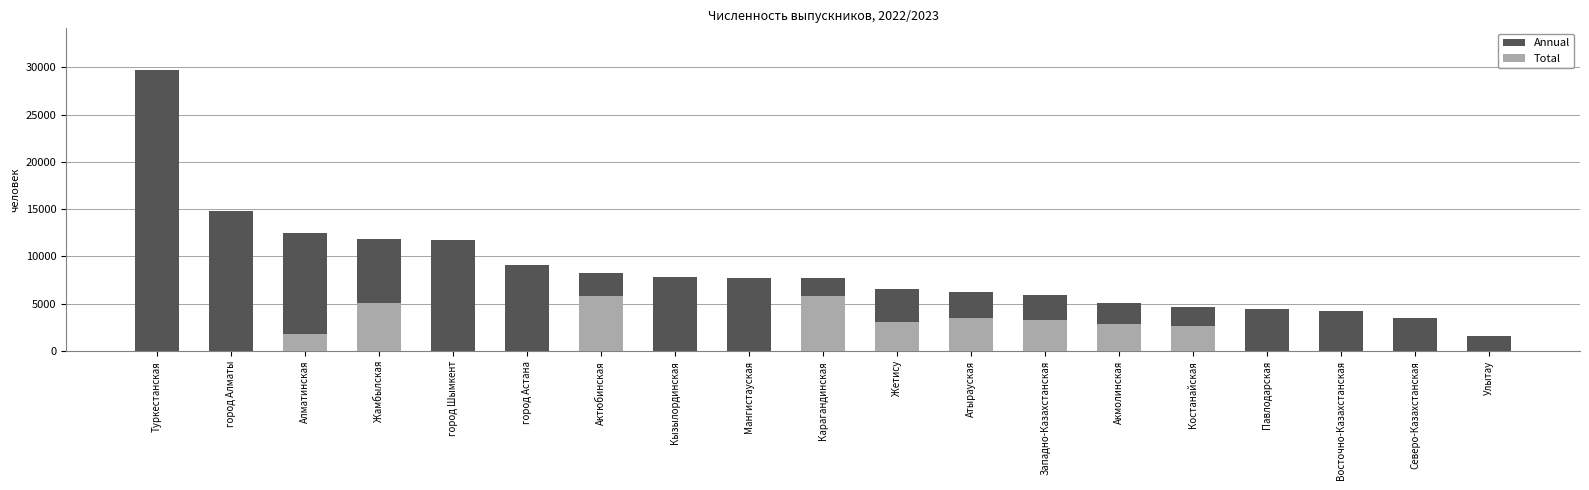

What is the label of the 9th bar from the left?

Мангистауская